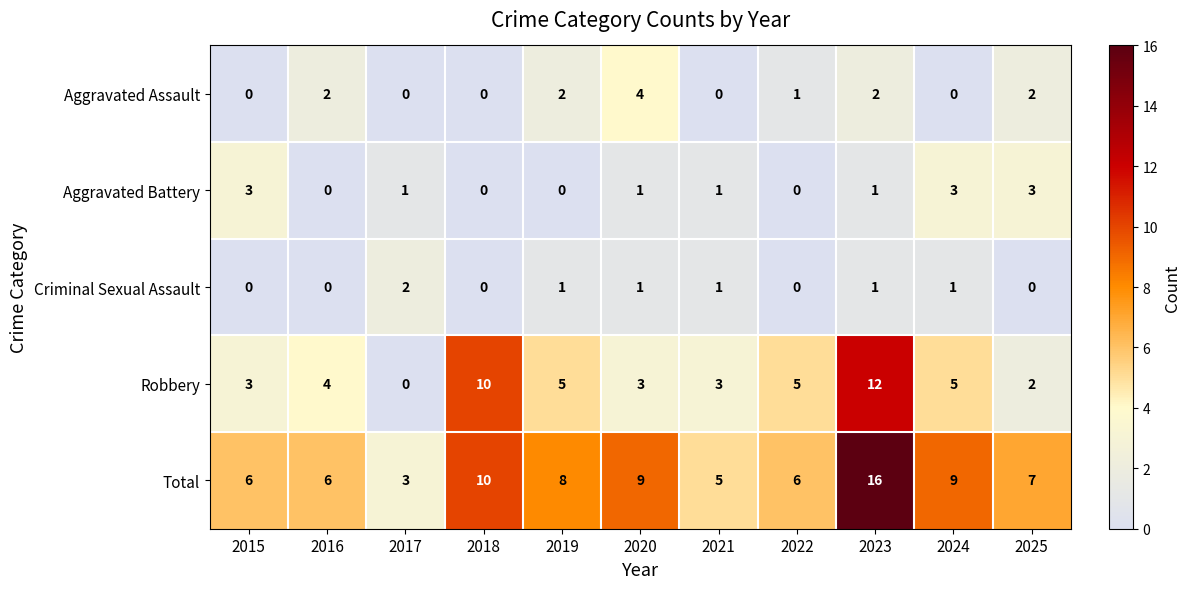

What is the difference between the Robbery values at 2018 and 2022?

5